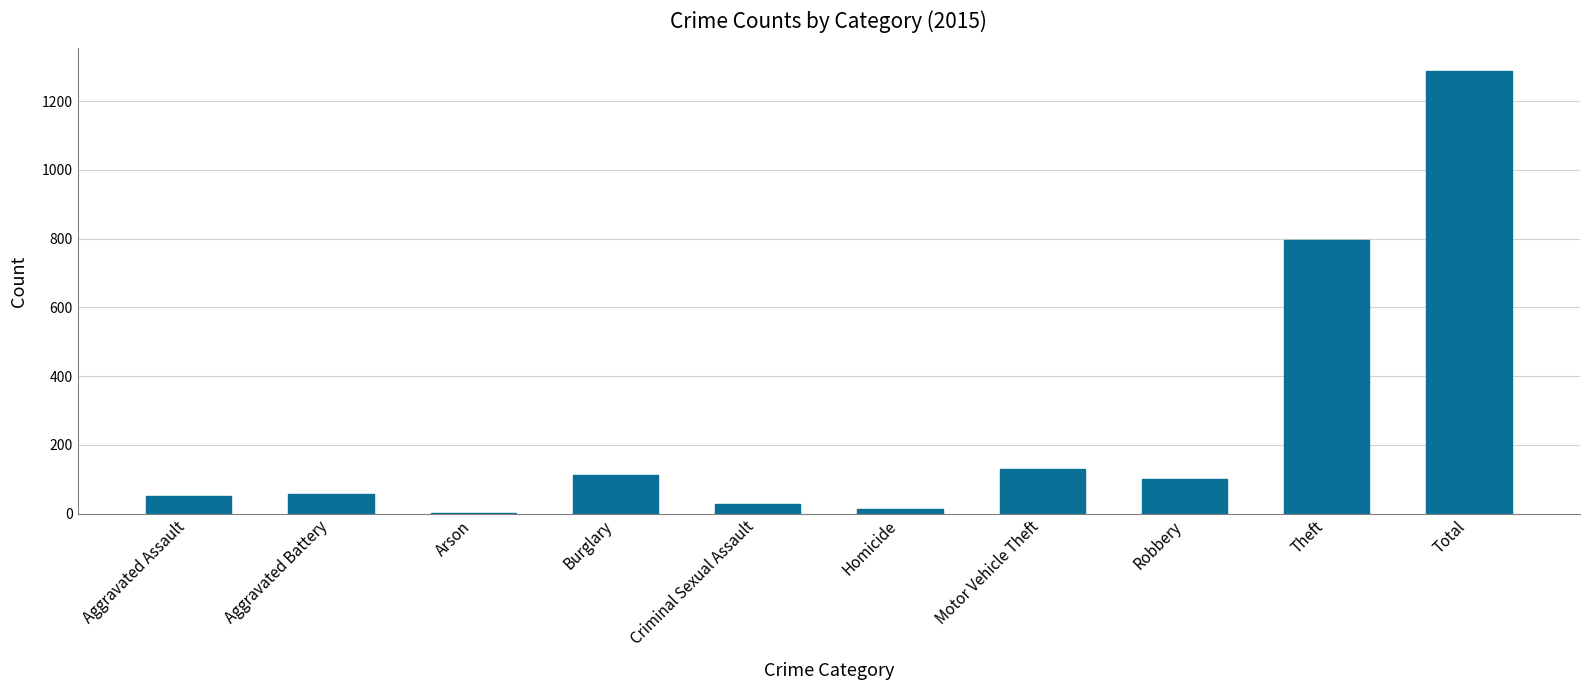

Where is the data nearest to the value 645?

Theft